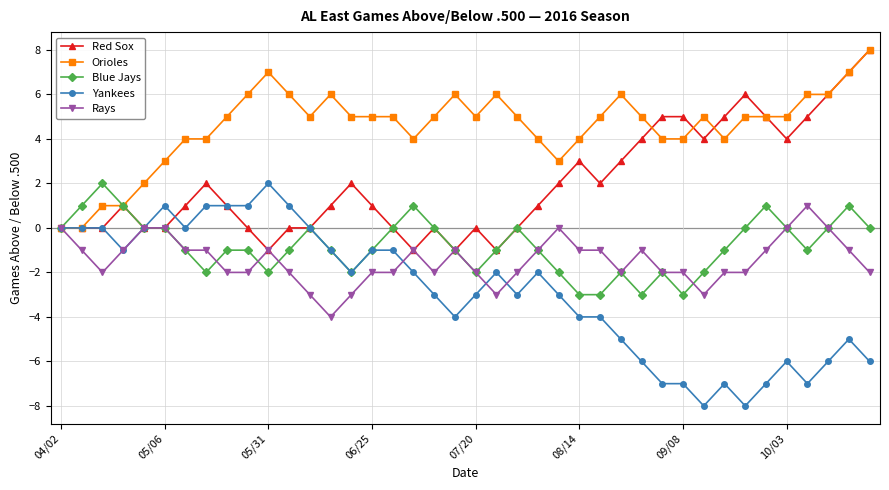

Which series has the largest total across all categories?

Orioles